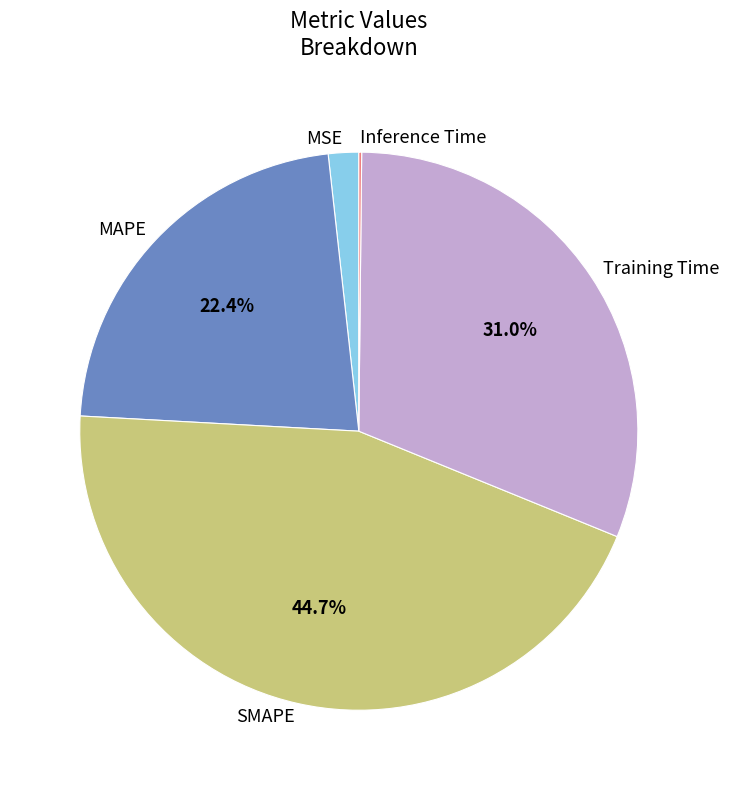

What percentage is the MAPE slice, to the nearest percent?

22%